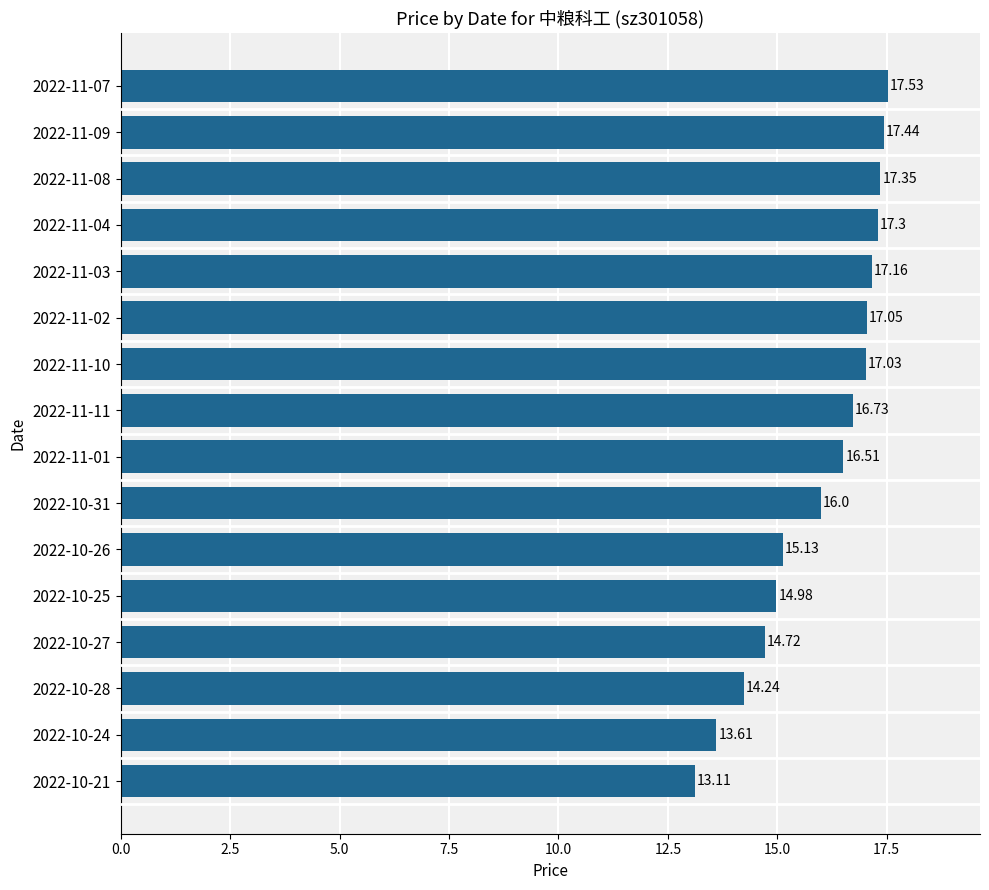

How many data points are less than 16?

6